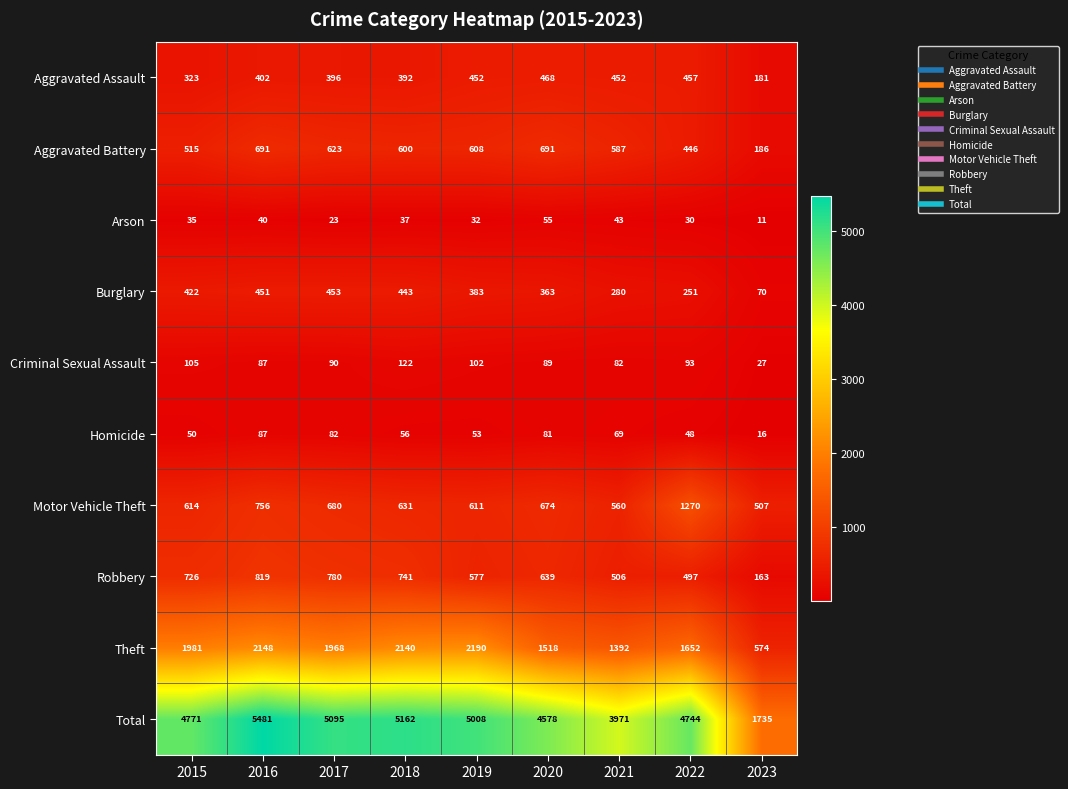

Where is Burglary nearest to the value 261?

2022